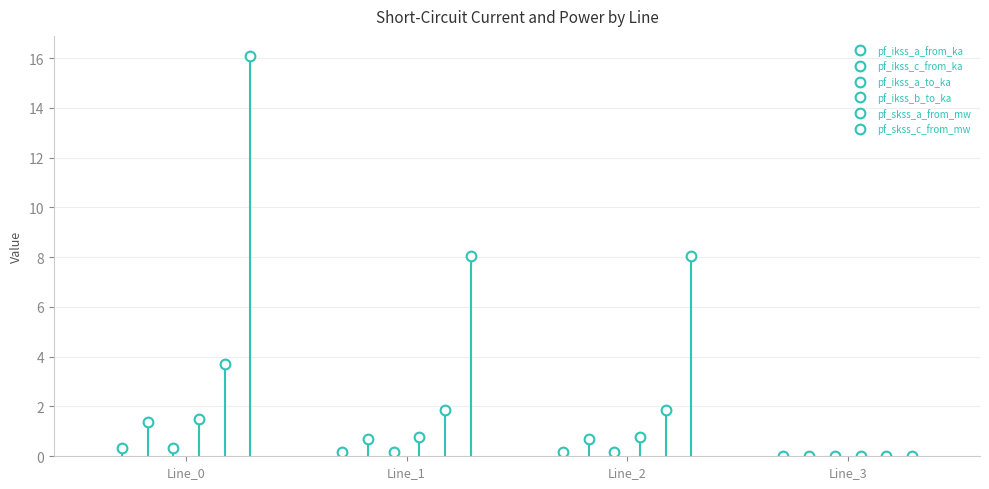

At Line_1, list the series in order from smallest to largest.

pf_ikss_a_from_ka, pf_ikss_a_to_ka, pf_ikss_c_from_ka, pf_ikss_b_to_ka, pf_skss_a_from_mw, pf_skss_c_from_mw